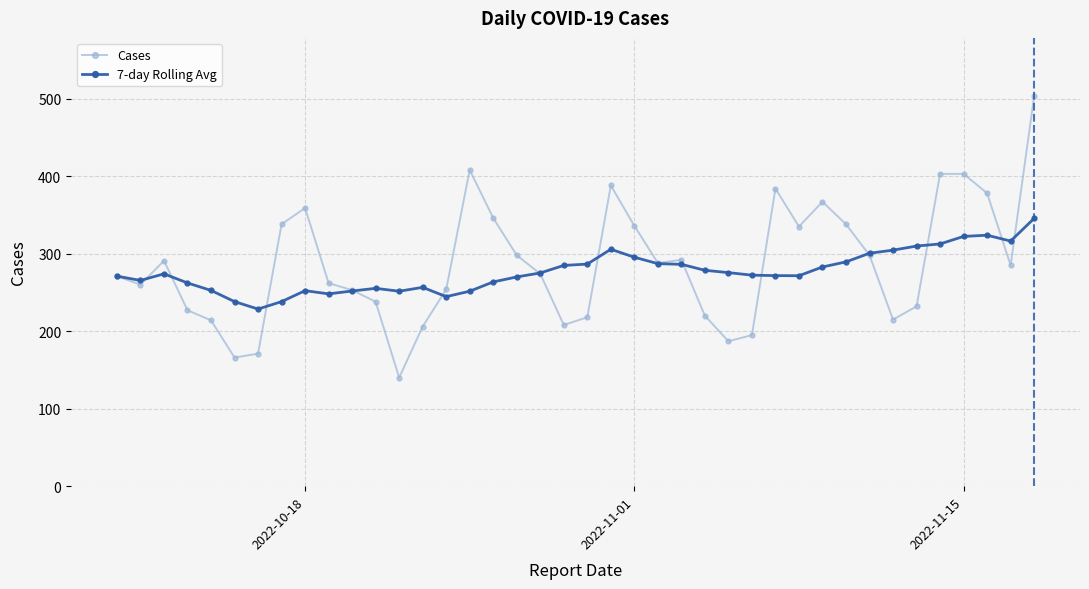

What is the smallest value displayed?

140.0